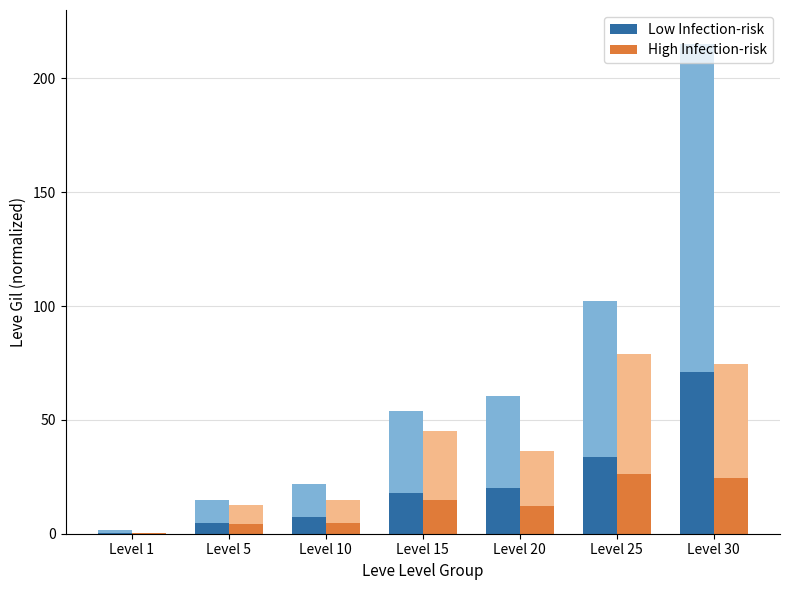

What is the sum of all High Infection-risk values?

86.7